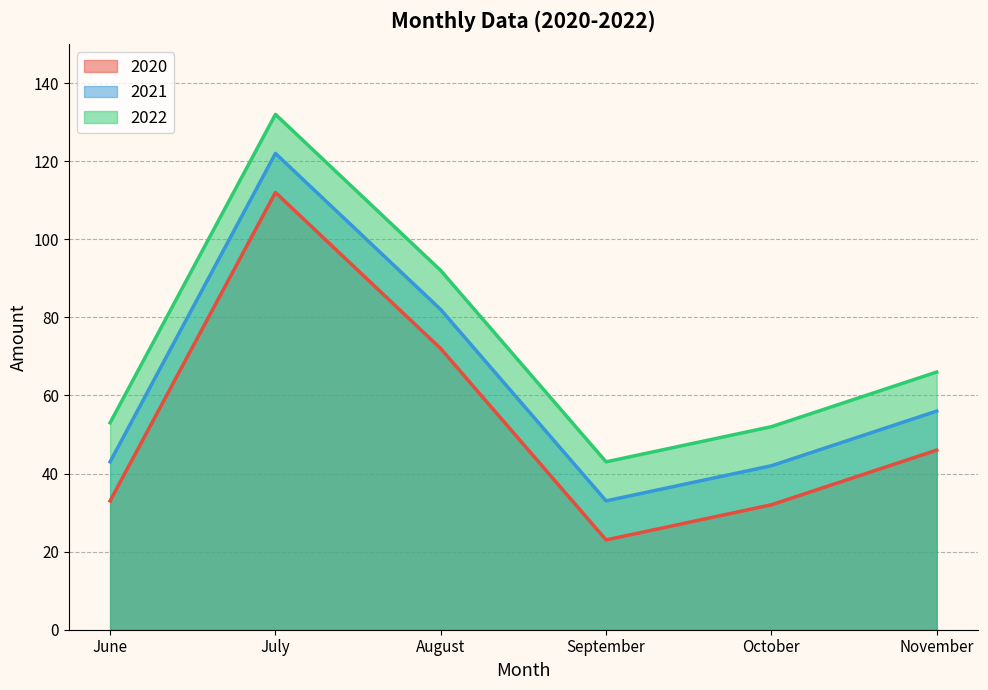

What is the average value of the 2021 series?

63